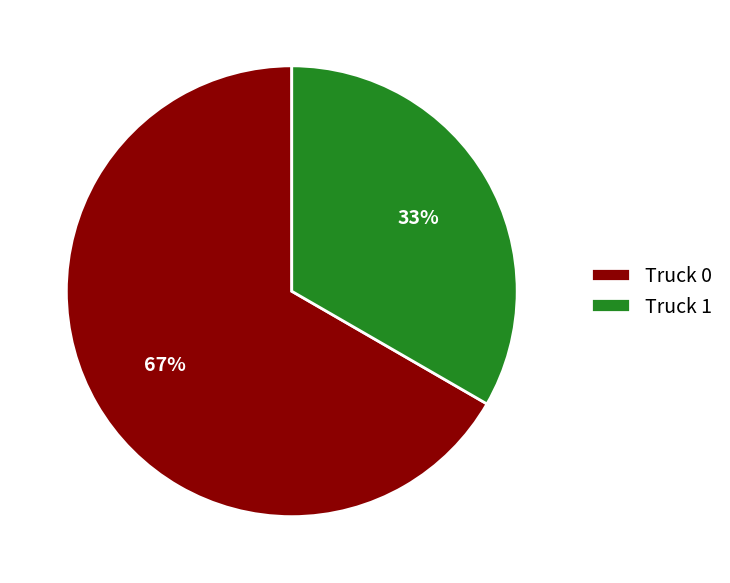

What percentage is the Truck 0 slice, to the nearest percent?

67%